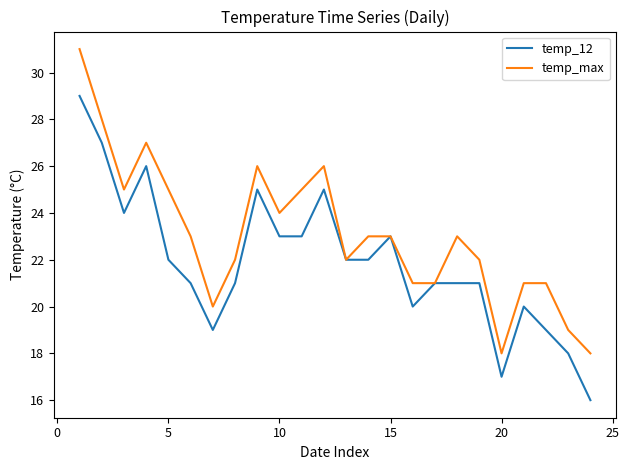

Which series has the largest total across all categories?

temp_max